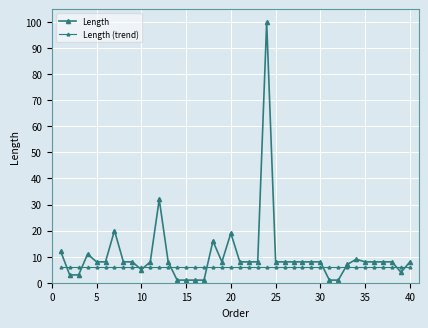

List the series in order of their peak value, lowest first.

Length (trend), Length